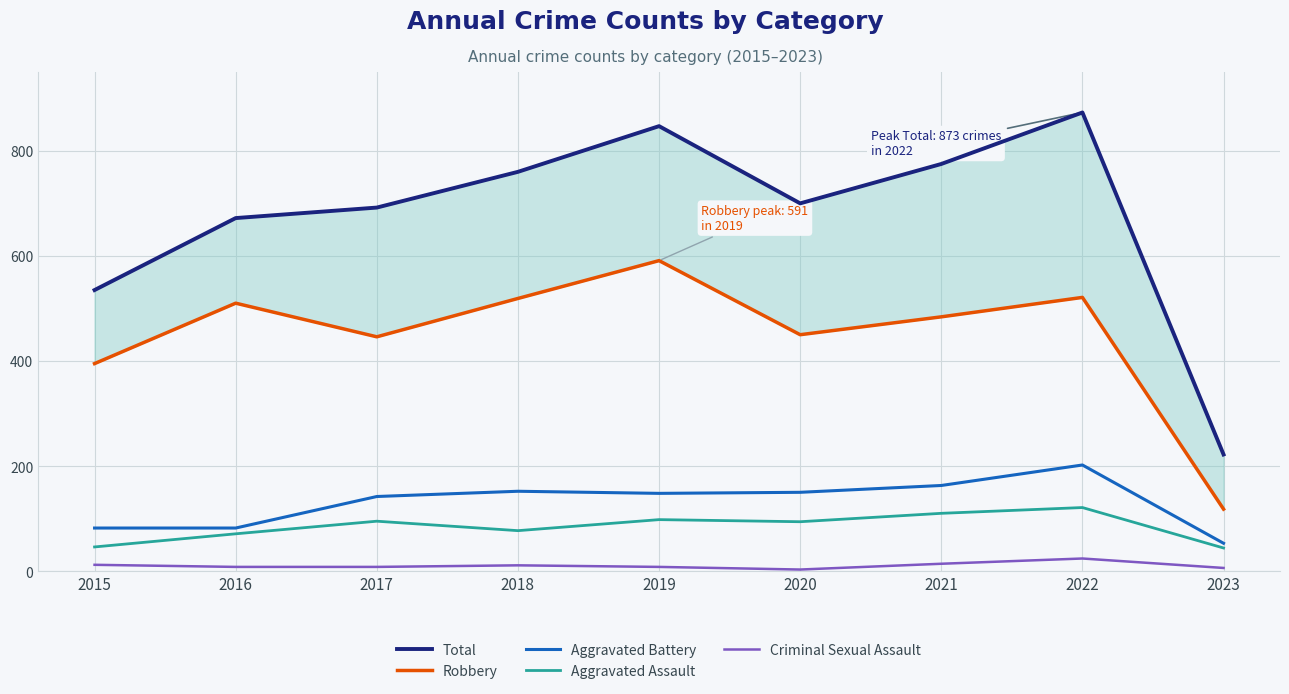

True or false: Aggravated Assault and Robbery cross at least once.

False